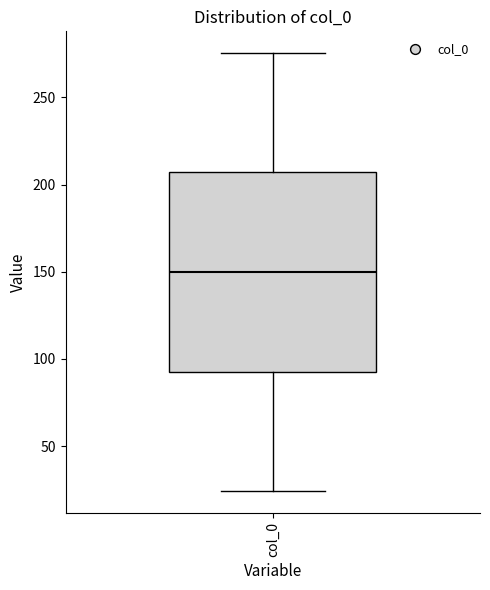

Read this box plot against the y-axis: the position of the median line, the range covered by the box, and the ends of both whiskers. The values are not printed on the chart, so give them approximately, as read against the axis.

median 150, box 95 to 205, whiskers 25 to 275